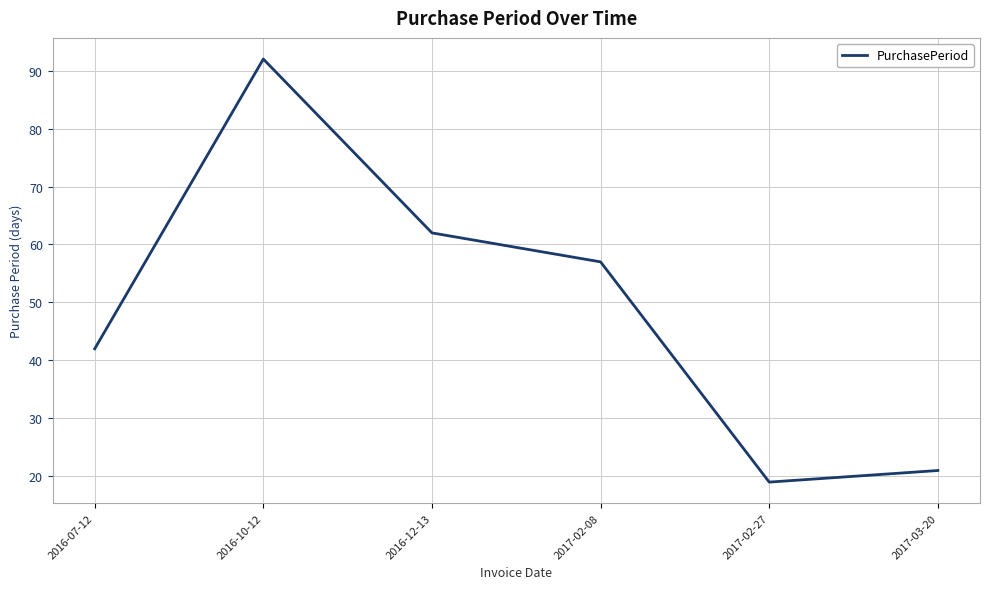

What position from the right is 2016-10-12?

5